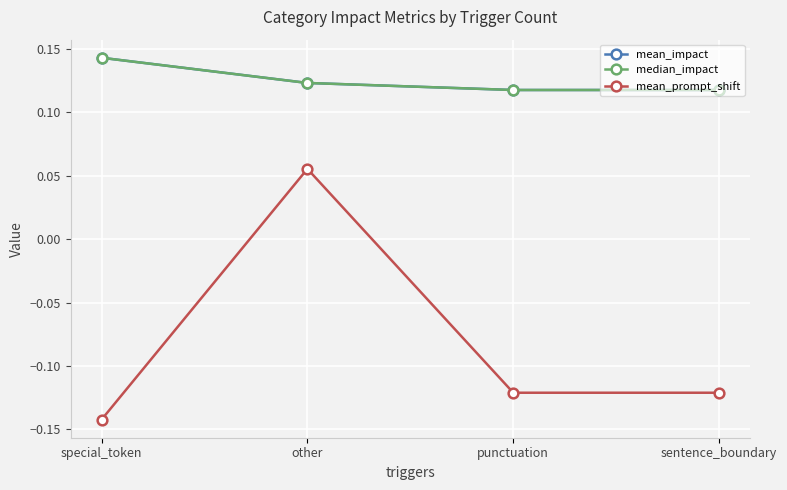

Between other and special_token, which is larger?

special_token